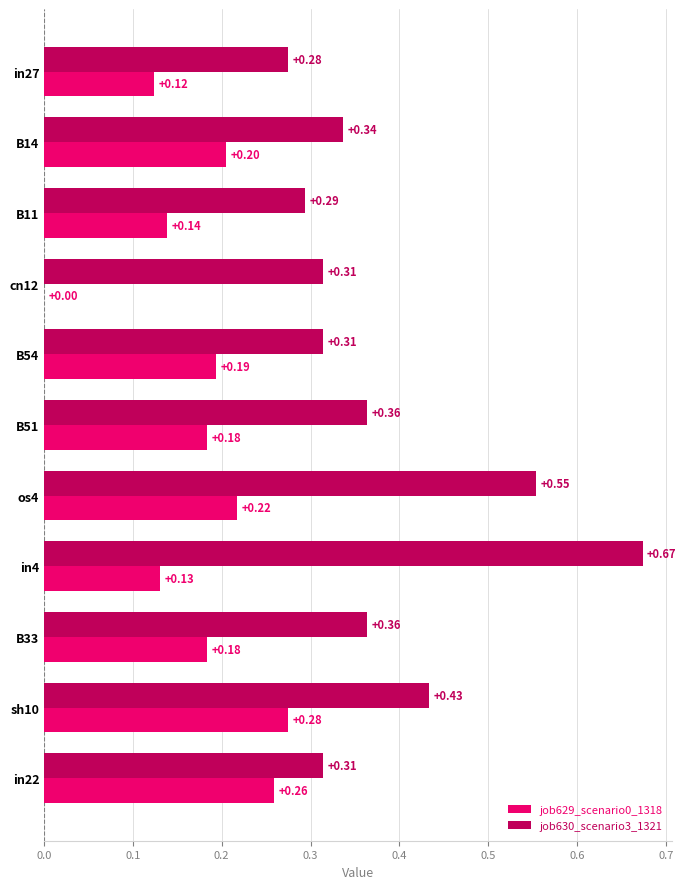

Which series changed the most between B51 and os4?

job630_scenario3_1321